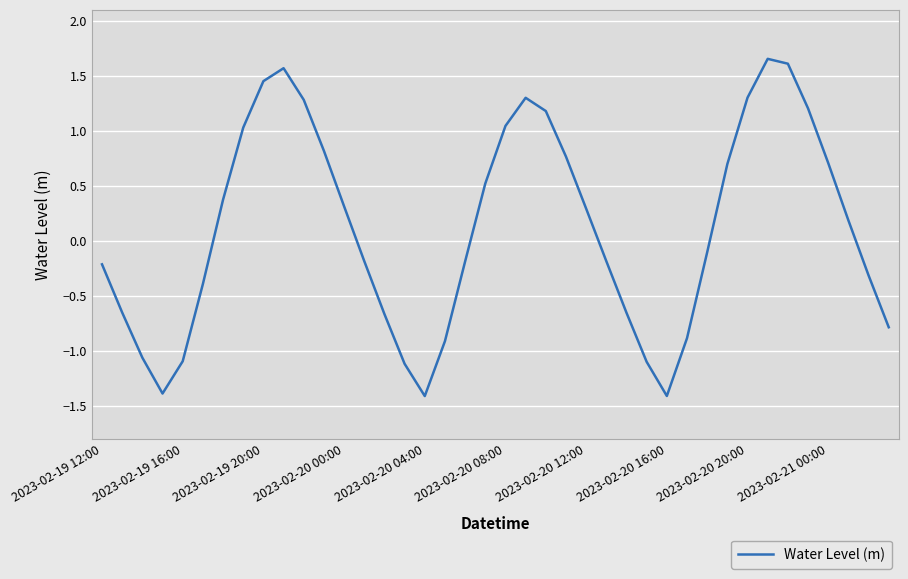

Does the chart display data point markers on the line(s)?

No